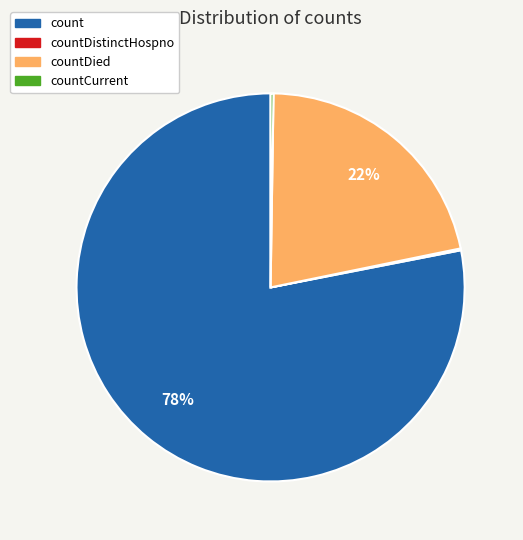

To the nearest percent, what is the difference between the largest and smallest slice percentages?

78%